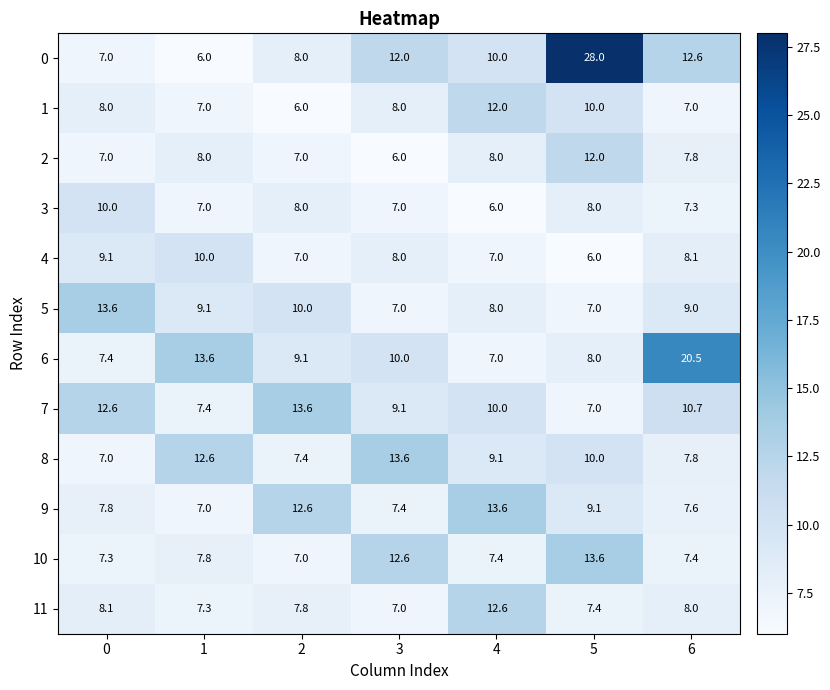

How many data points in 5 are less than 9?

3